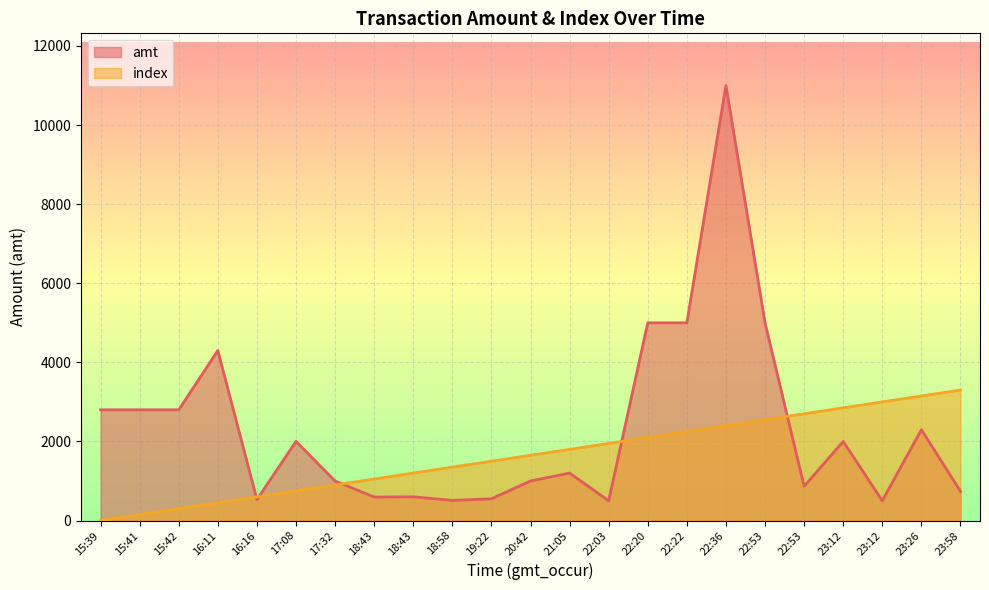

Reading left to right, extract all data points from this chart.

amt: 15:39=2800.0	15:41=2800.0	15:42=2800.0	16:11=4300.0	16:16=530.5	17:08=2002.0	17:32=1000.0	18:43=595.0	18:43=600.0	18:58=509.0	19:22=550.0	20:42=1000.0	21:05=1200.0	22:03=500.0	22:20=5000.0	22:22=5000.0	22:36=11000.0	22:53=5000.0	22:53=867.0	23:12=2000.0	23:12=500.0	23:26=2297.0	23:58=740.0
index: 15:39=0.0	15:41=150.0	15:42=300.0	16:11=450.0	16:16=600.0	17:08=750.0	17:32=900.0	18:43=1050.0	18:43=1200.0	18:58=1350.0	19:22=1500.0	20:42=1650.0	21:05=1800.0	22:03=1950.0	22:20=2100.0	22:22=2250.0	22:36=2400.0	22:53=2550.0	22:53=2700.0	23:12=2850.0	23:12=3000.0	23:26=3150.0	23:58=3300.0